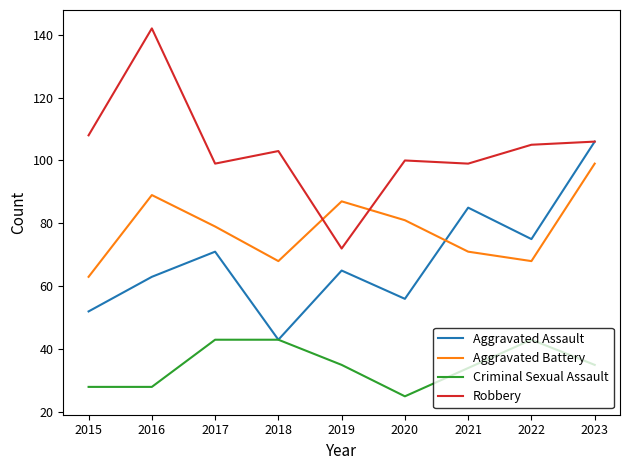

What is the spread (max minus min) of values at 2020?

75